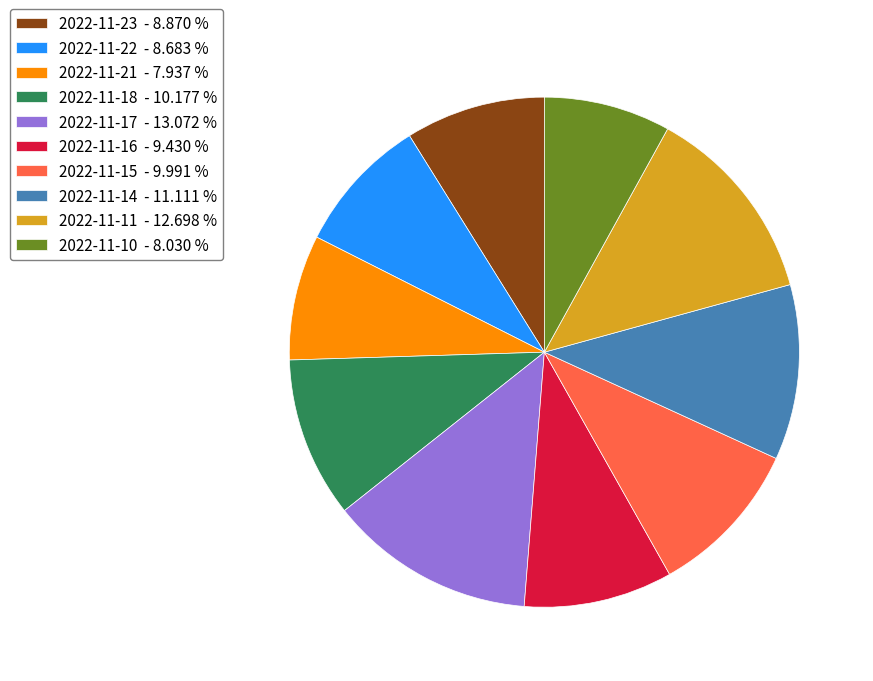

Count the number of slices in the pie.

10